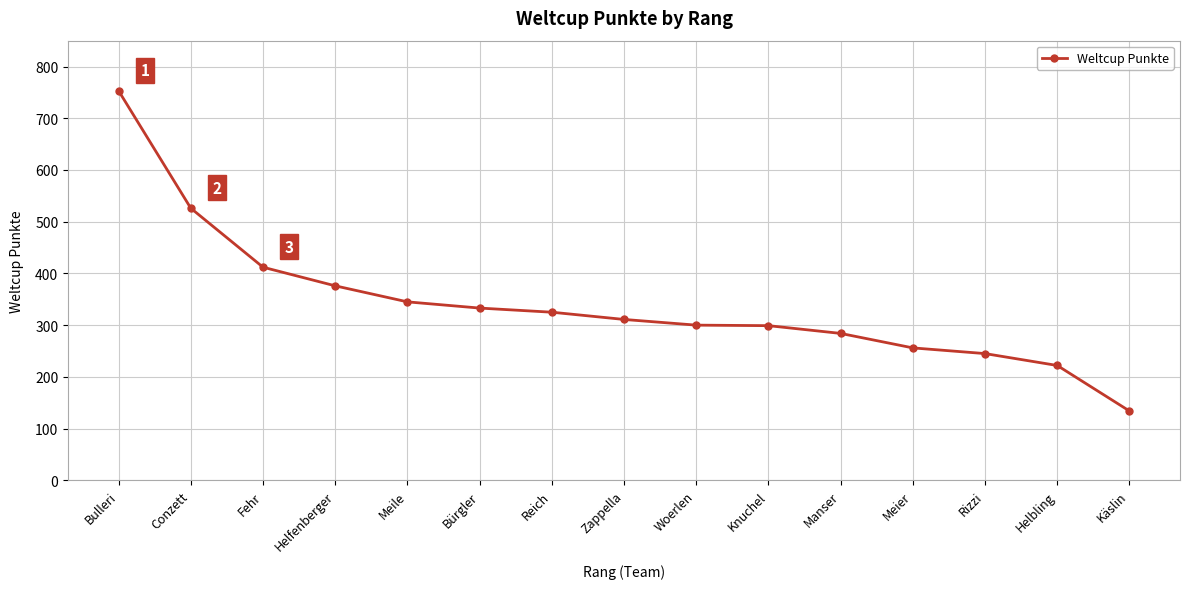

What is the label of the 2nd point from the left?

Conzett